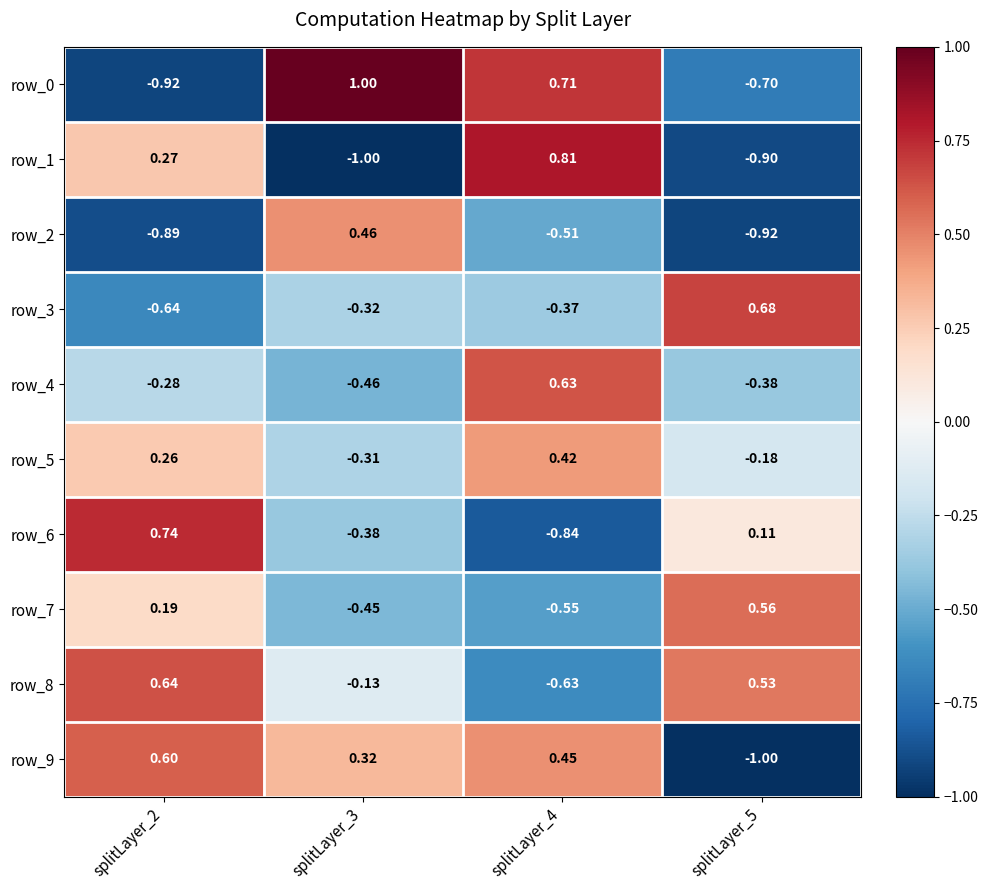

How many values in row_7 are above zero?

2